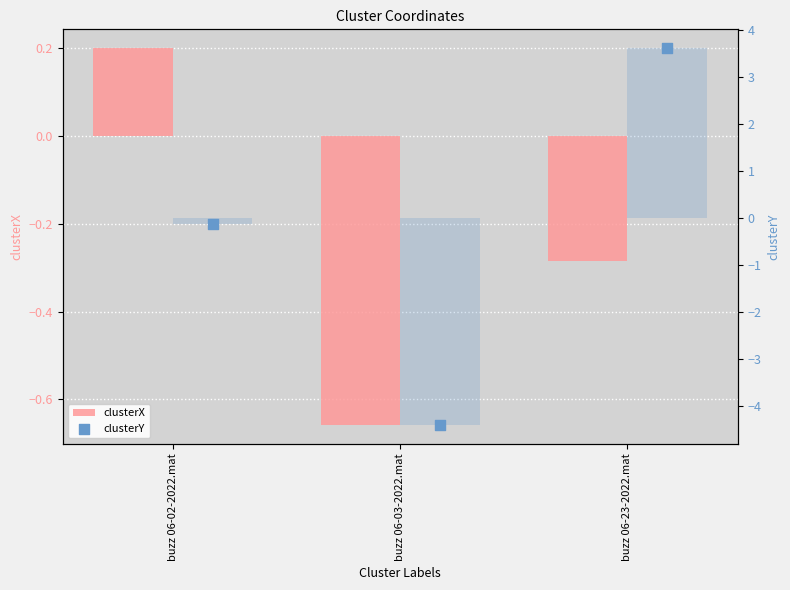

At which category is the sum across all series the highest?

buzz 06-23-2022.mat